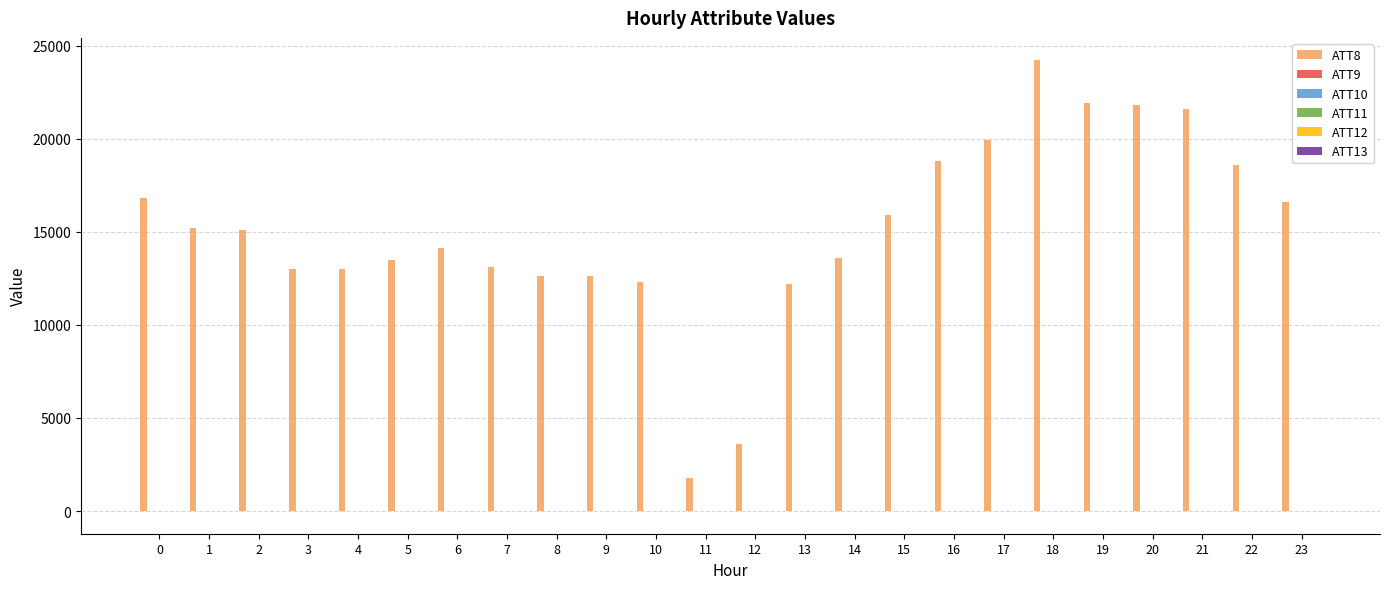

Which series has the largest total across all categories?

ATT8